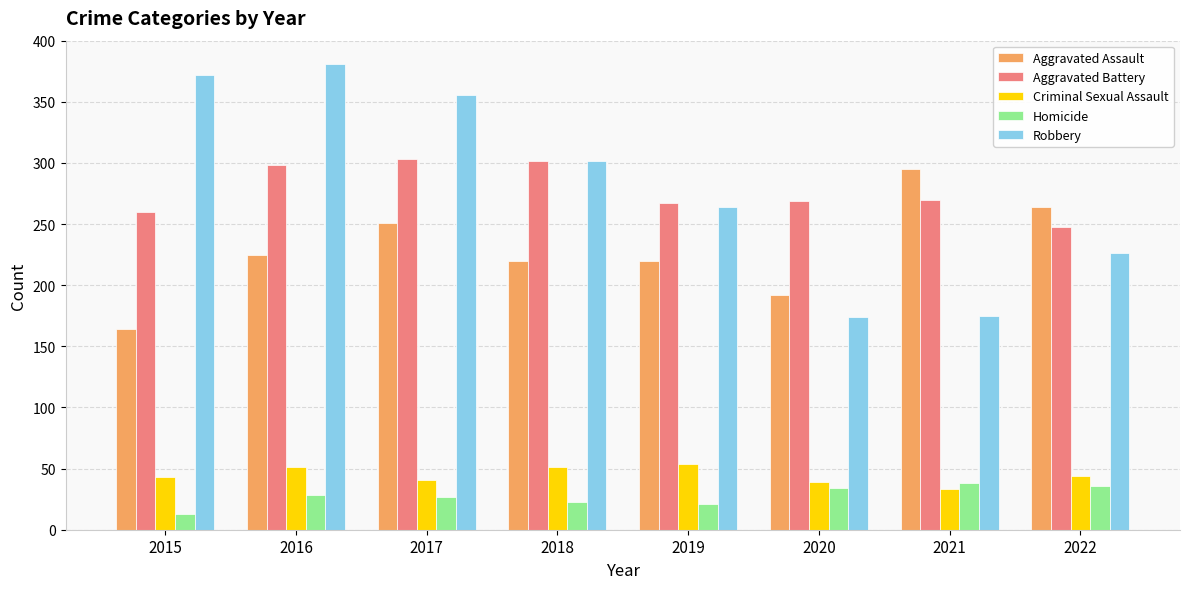

Between 2017 and 2018, which series saw the biggest shift?

Robbery